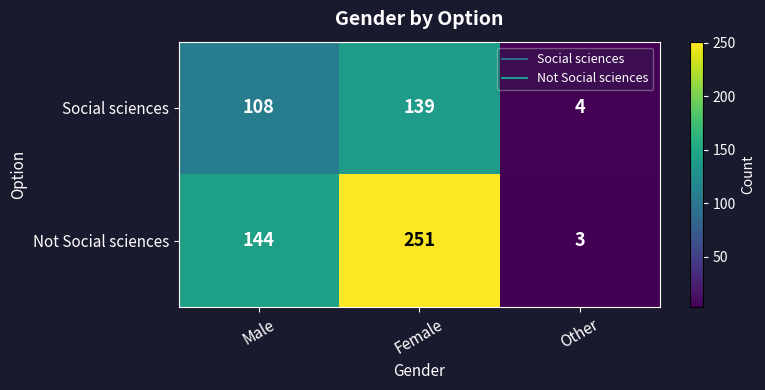

Read the Not Social sciences value at Male.

144